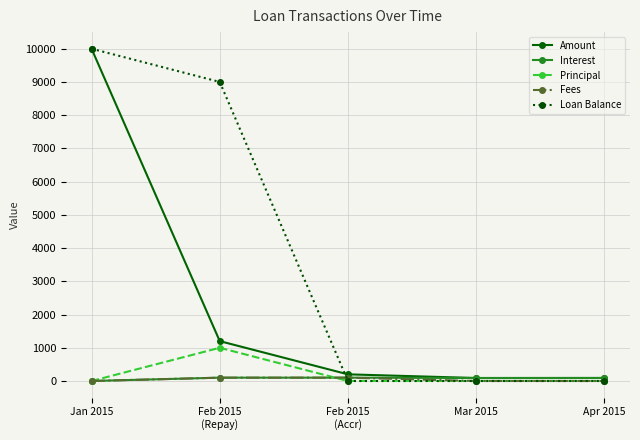

What is the label of the 1st point from the right?

Apr 2015